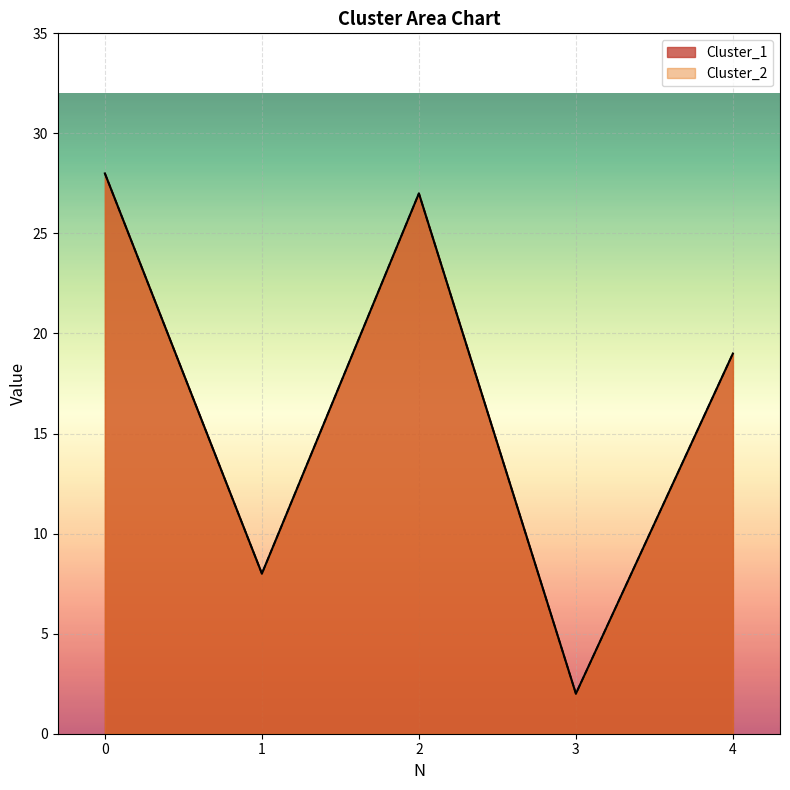

Is the value of Cluster_1 at 1 greater than the value of Cluster_2 at 0?

No